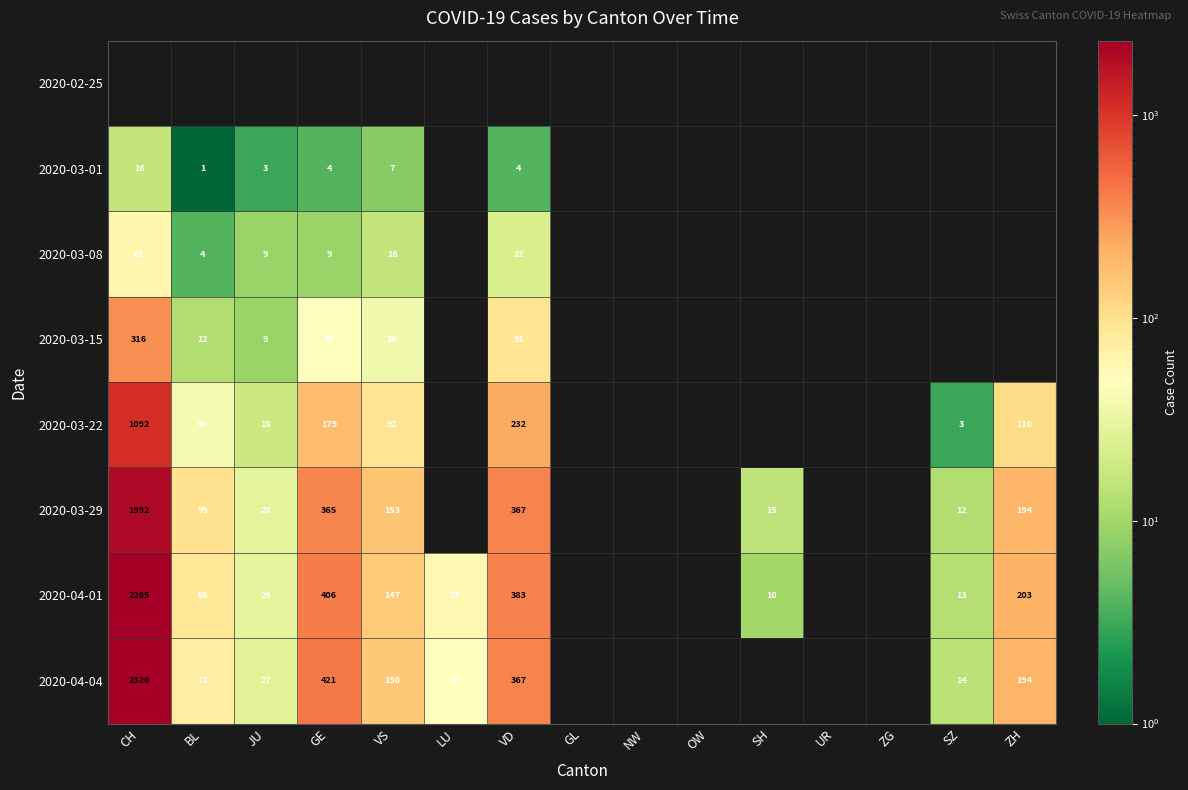

True or false: 2020-04-04 has a value of 150 at VS.

True